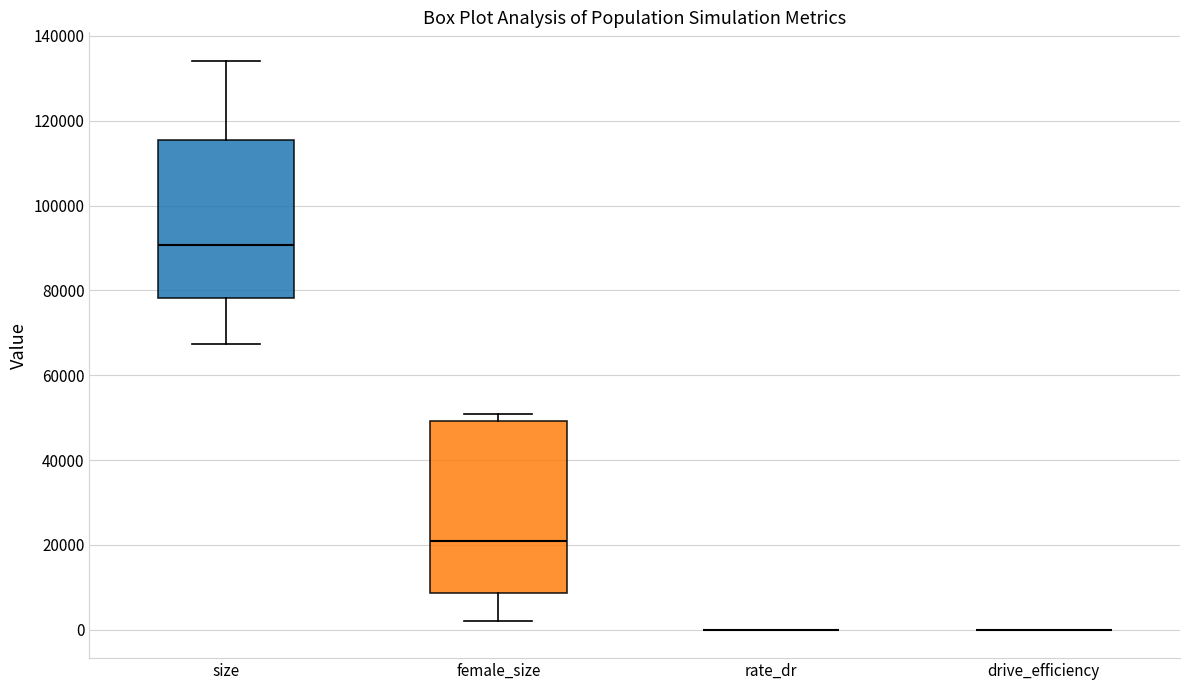

Where is the lower edge of the box for size on the y-axis? The values are not printed on the chart, so give them approximately, as read against the axis.

78000